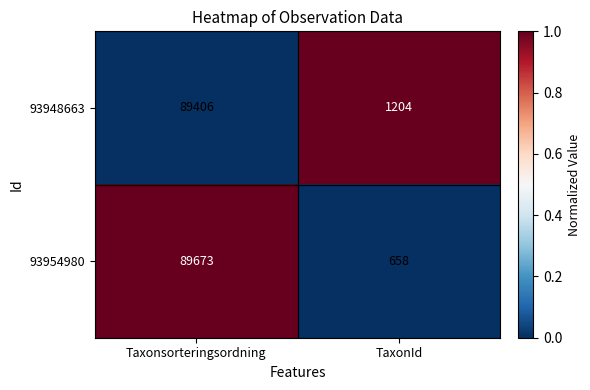

What is the spread (max minus min) of values at Taxonsorteringsordning?

267